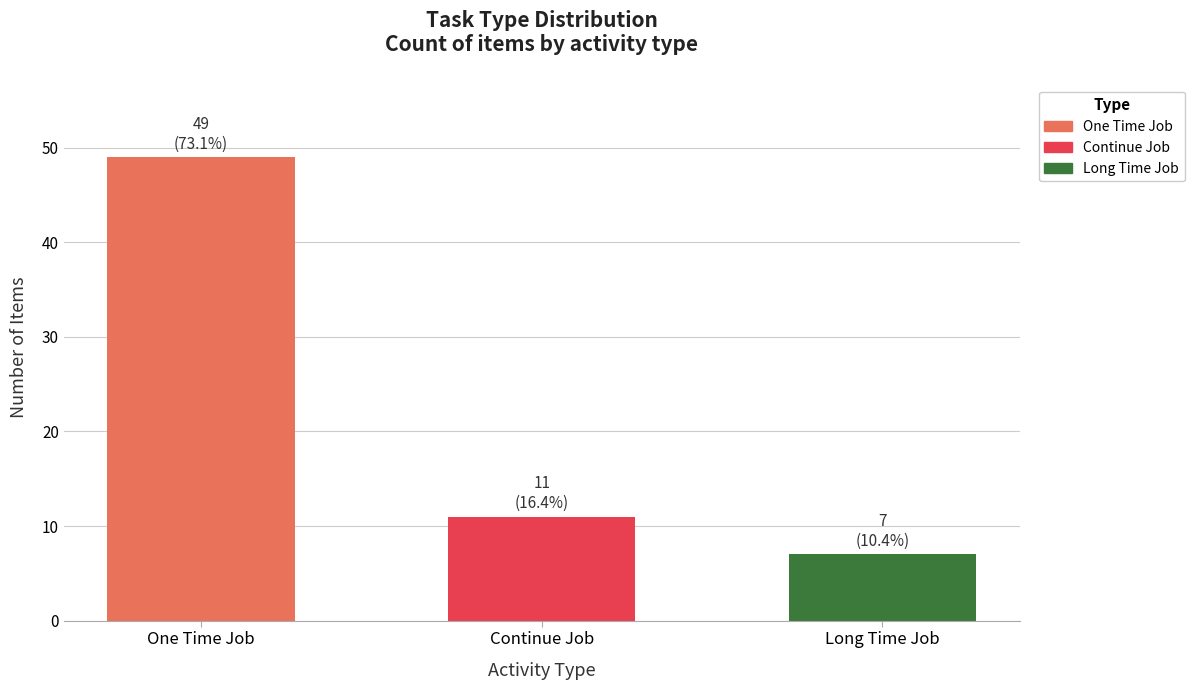

Reading left to right, extract all data points from this chart.

49	11	7